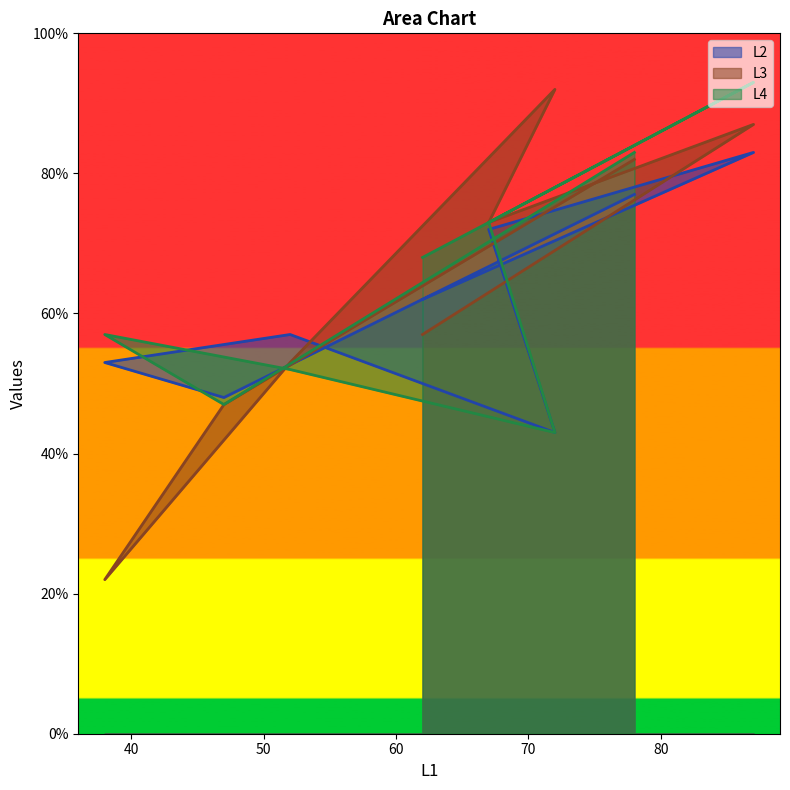

The value of L3 at 67 is 105. True or false?

False